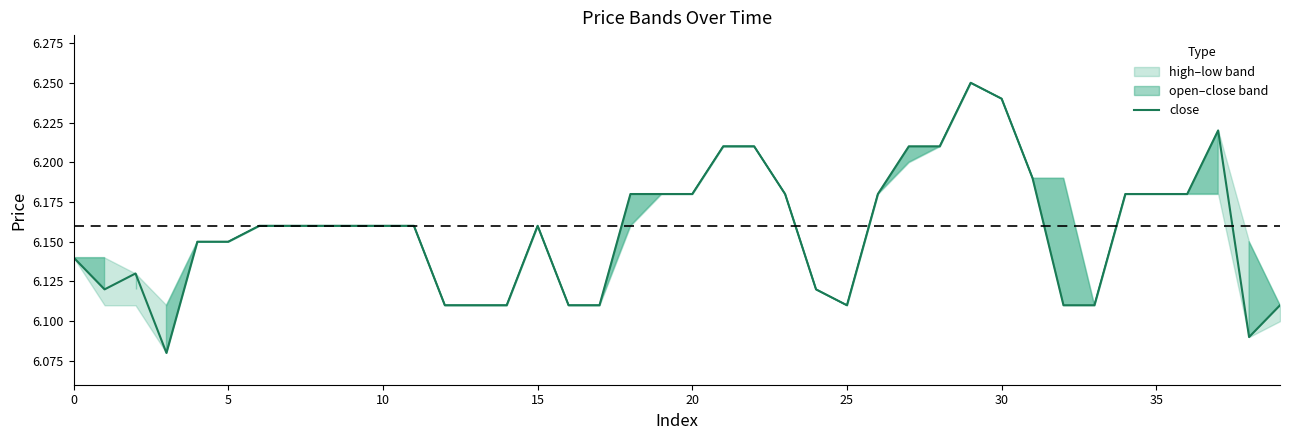

What is the sum of all values?

246.3